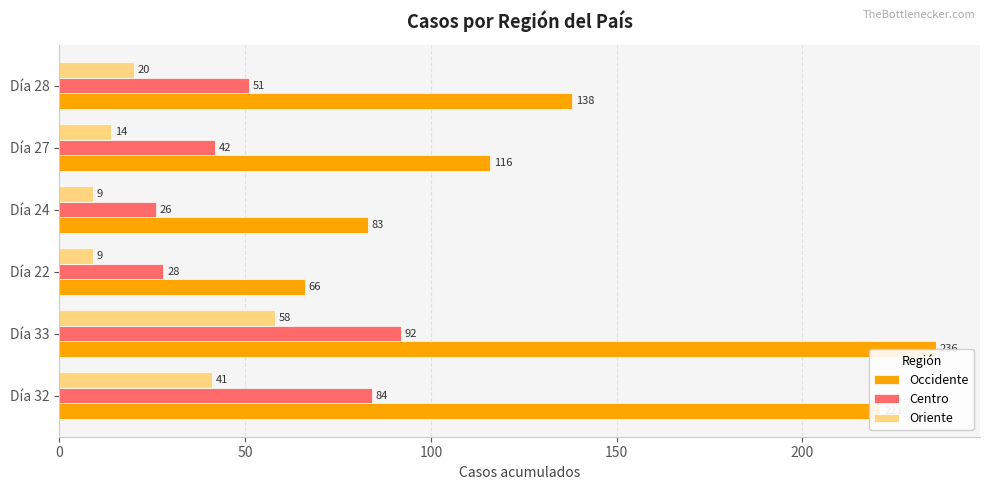

What is the value of the Oriente bar at the 5th from the left?

14